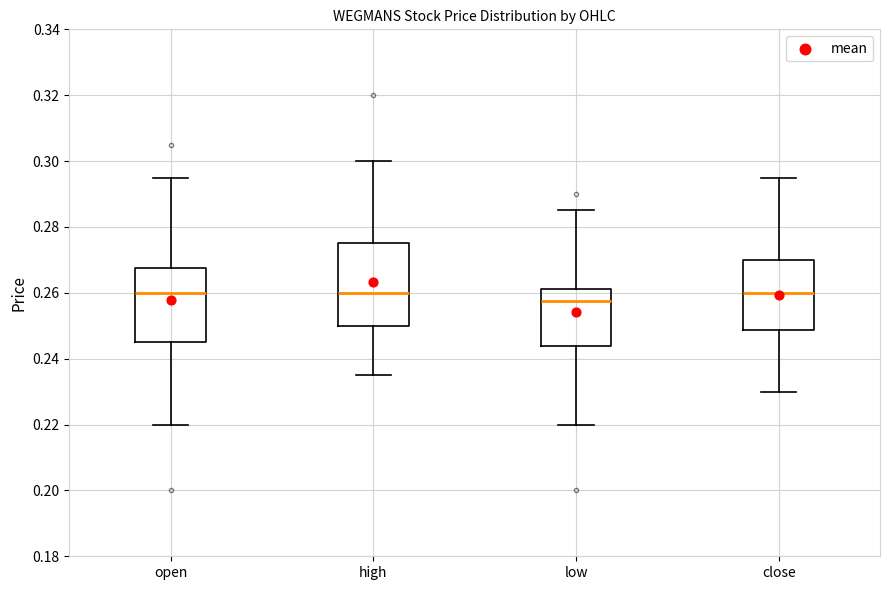

Which box is the tallest, from its lower edge to its upper edge?

high